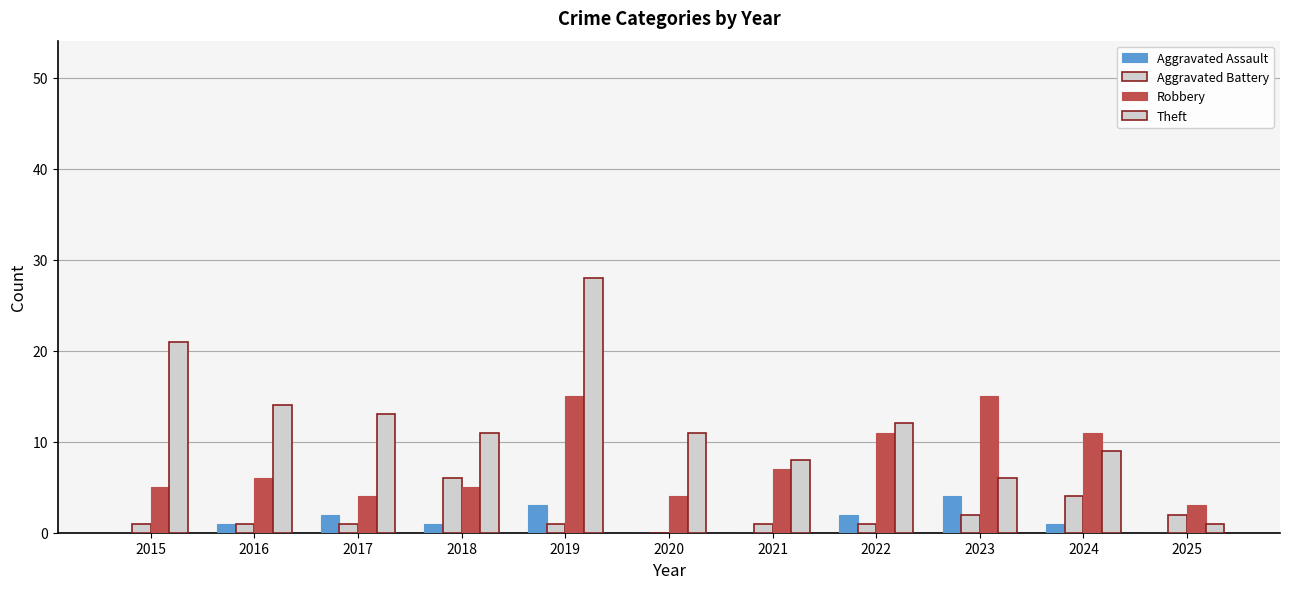

Is the value of Aggravated Assault at 2022 greater than the value of Aggravated Battery at 2020?

Yes